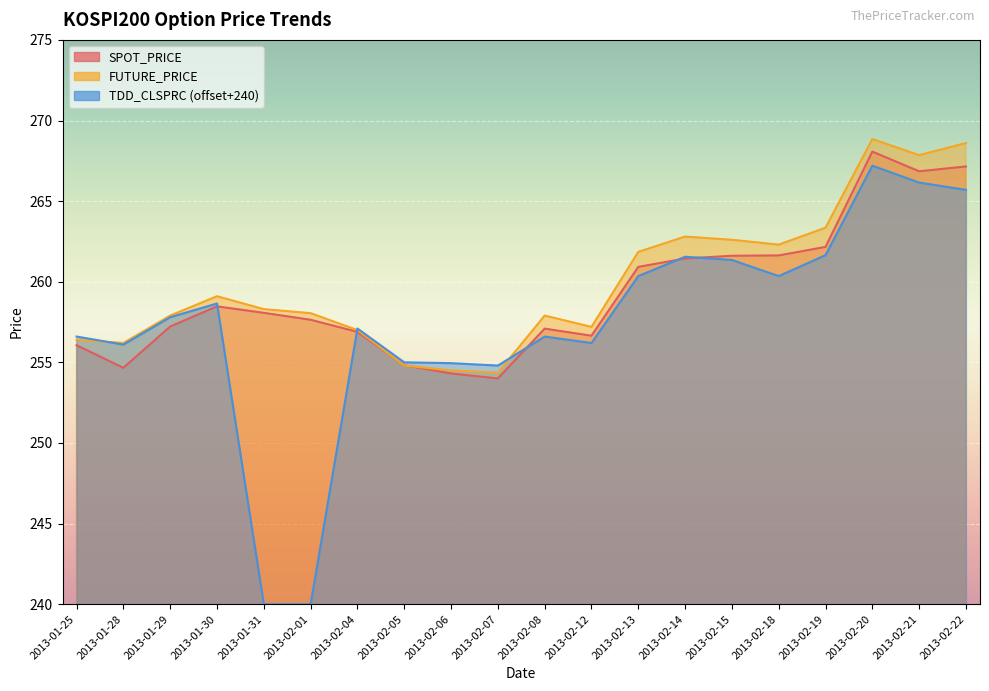

Which series has the largest range (max minus min)?

TDD_CLSPRC